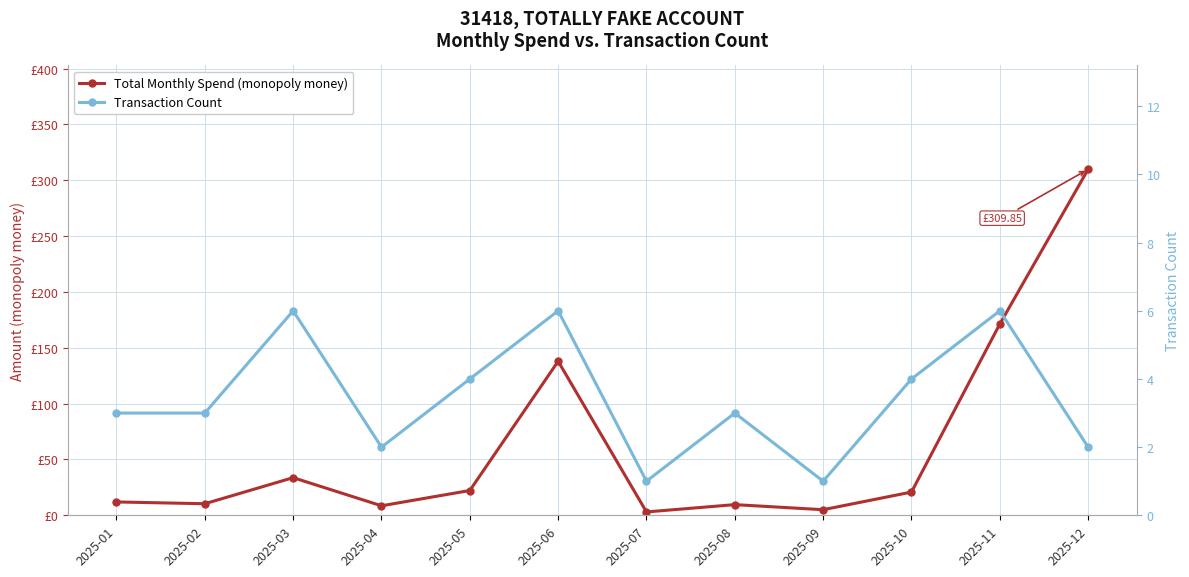

What is the difference between the highest and lowest values at 2025-08?

6.6